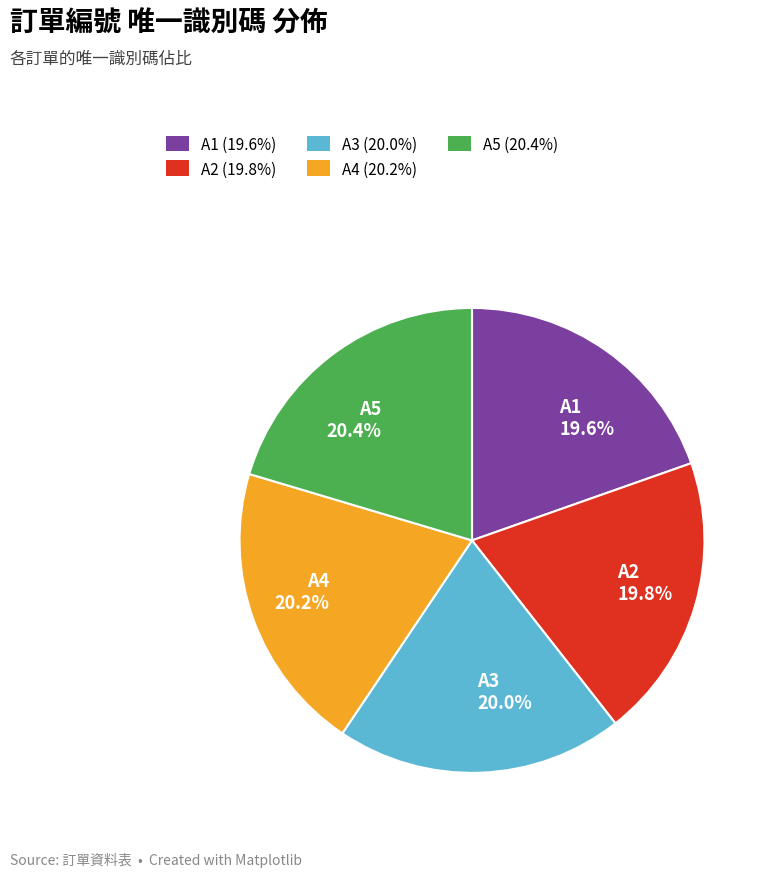

Is it true that A5 is 11% of the pie?

False